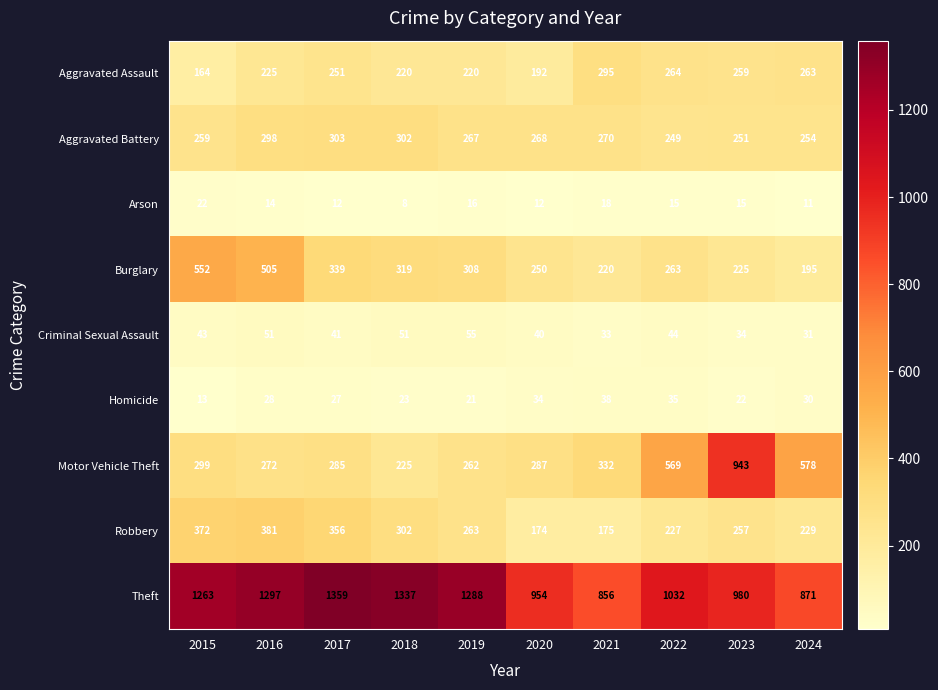

Which label corresponds to the largest value in the chart?

2017